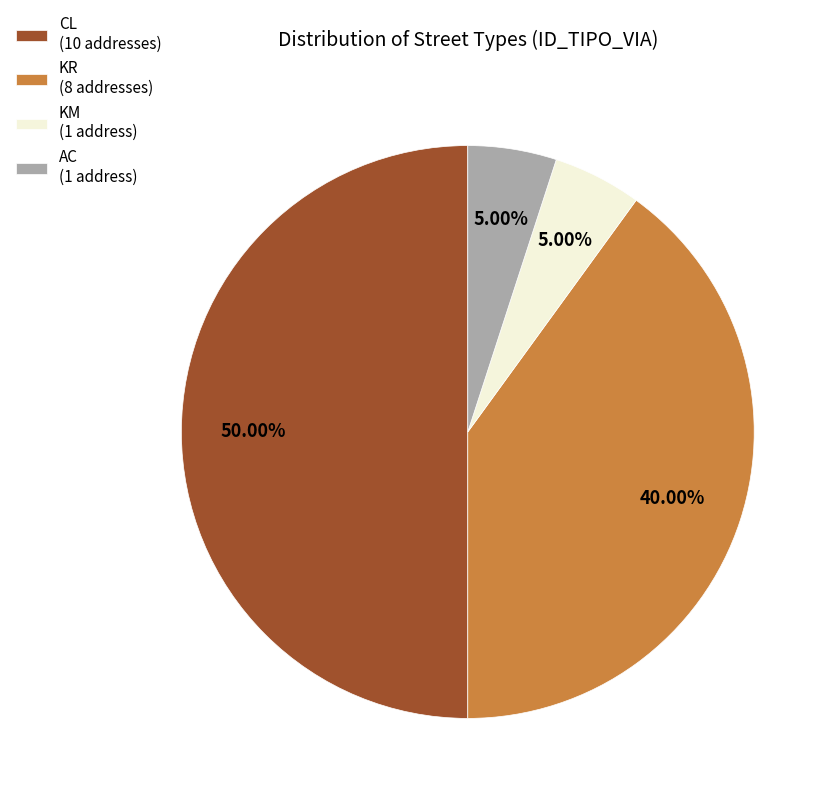

Combined, do KM and KR account for over 50%?

No